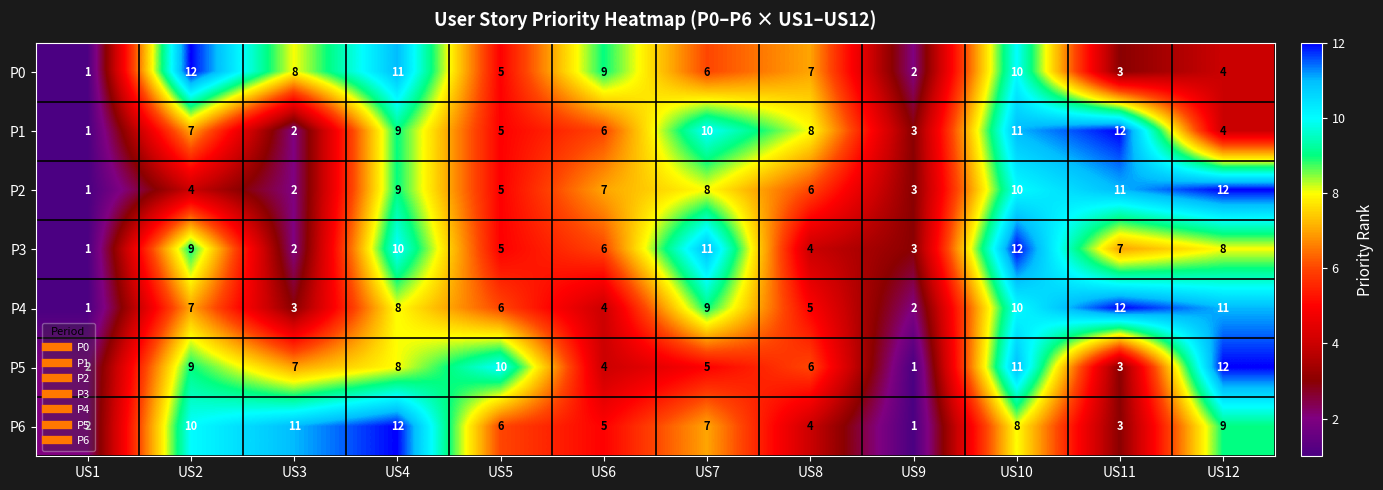

What is the sum of the P0 values at US2 and US3?

20